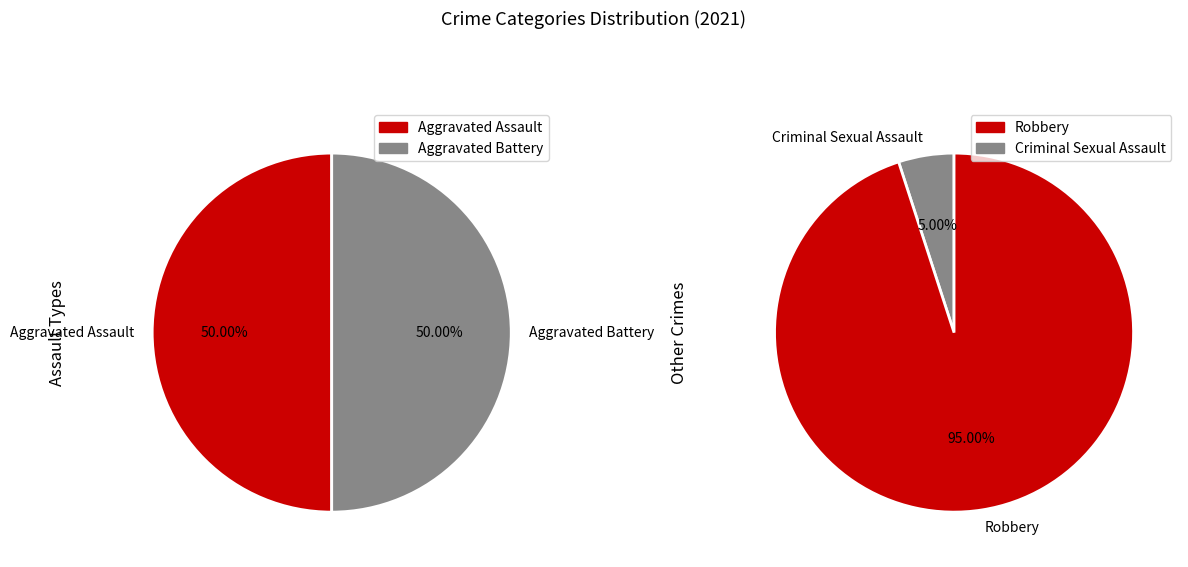

Which slice is the largest?

Robbery